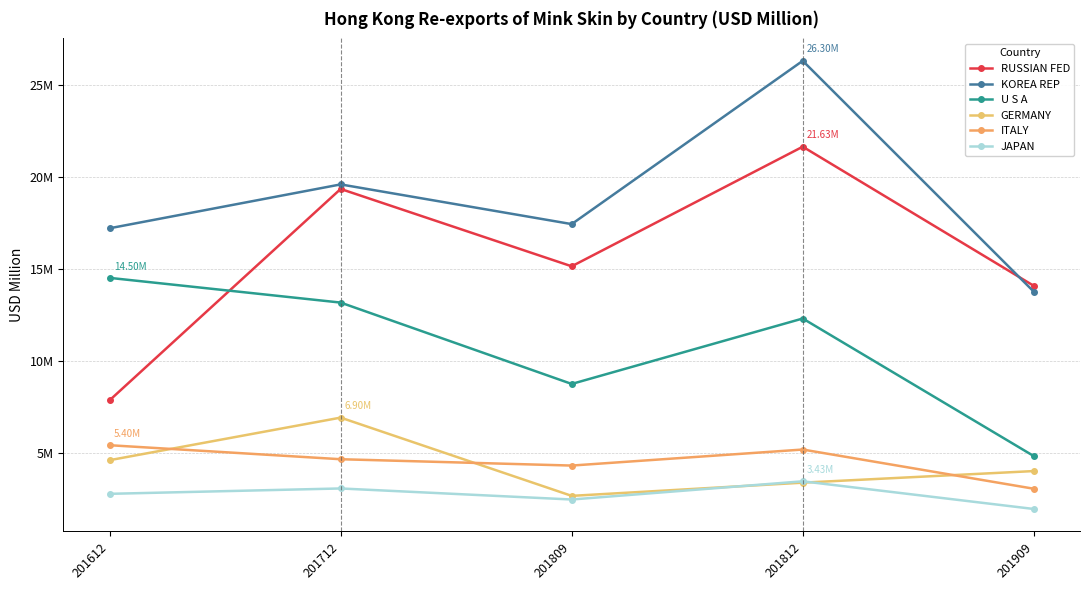

Does the chart have visible grid lines?

Yes